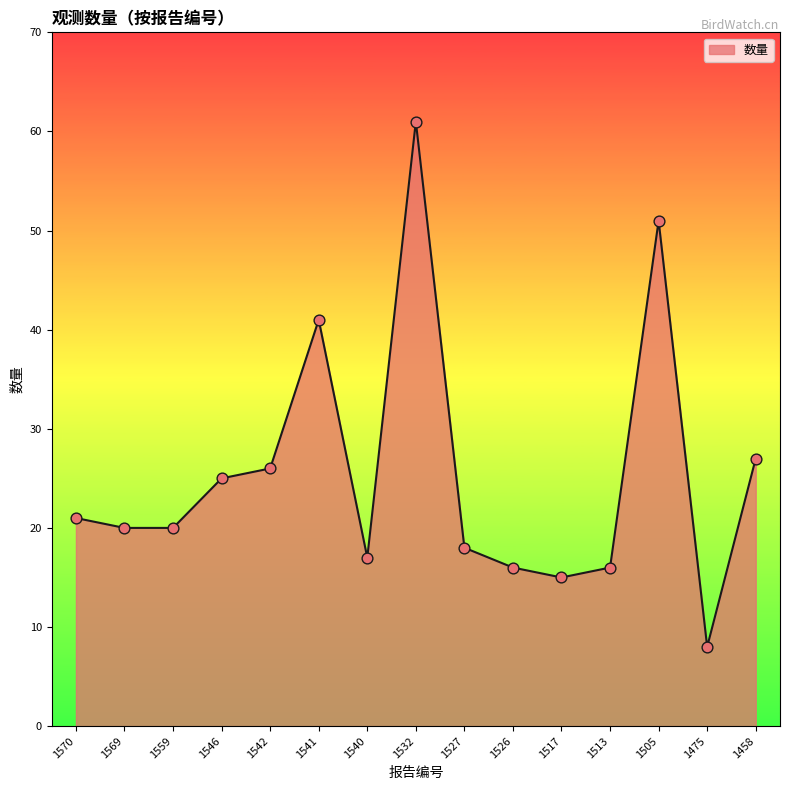

What is the ratio of the value at 1527 to the value at 1559?

0.9